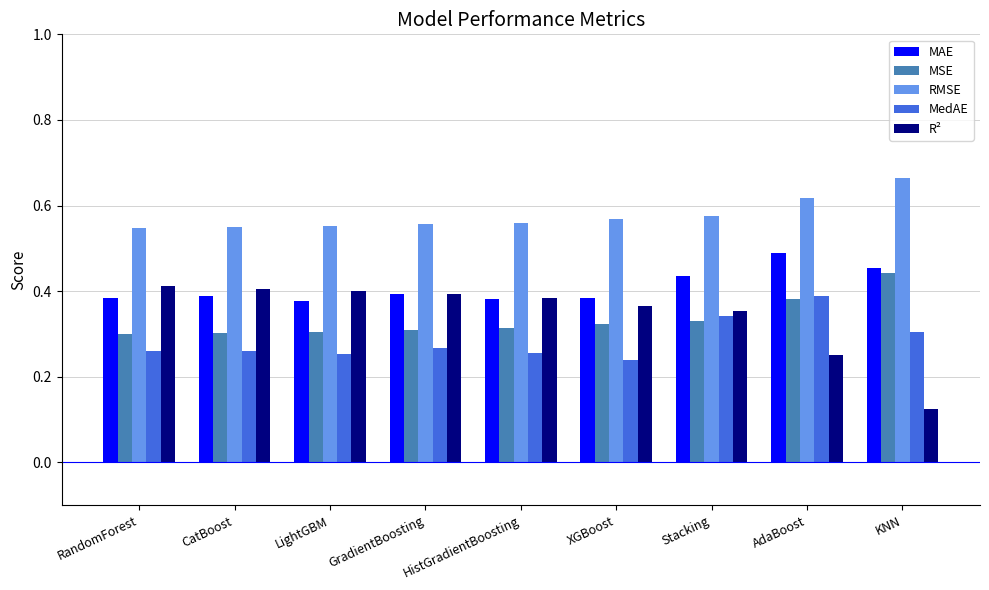

Which series has the widest spread of values?

R²